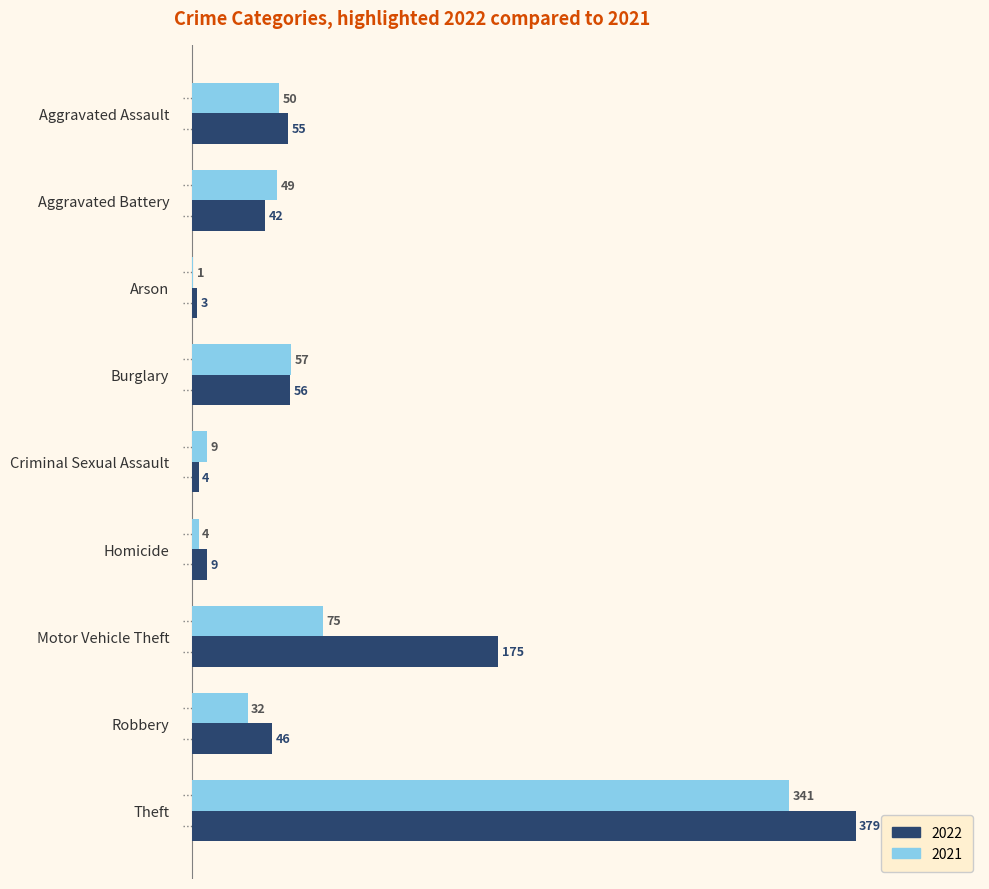

Where is 2021 nearest to the value 171?

Motor Vehicle Theft